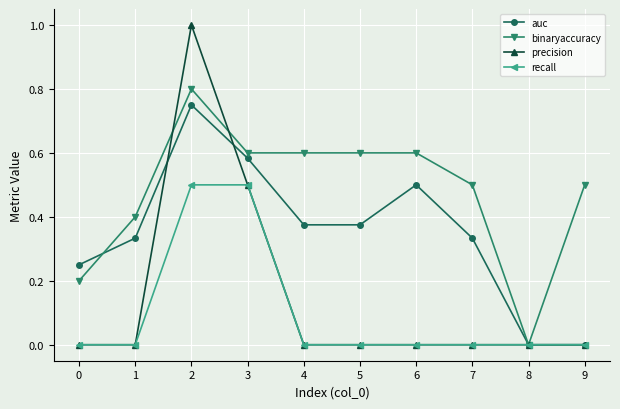

At which category does the chart reach its peak across all series?

2